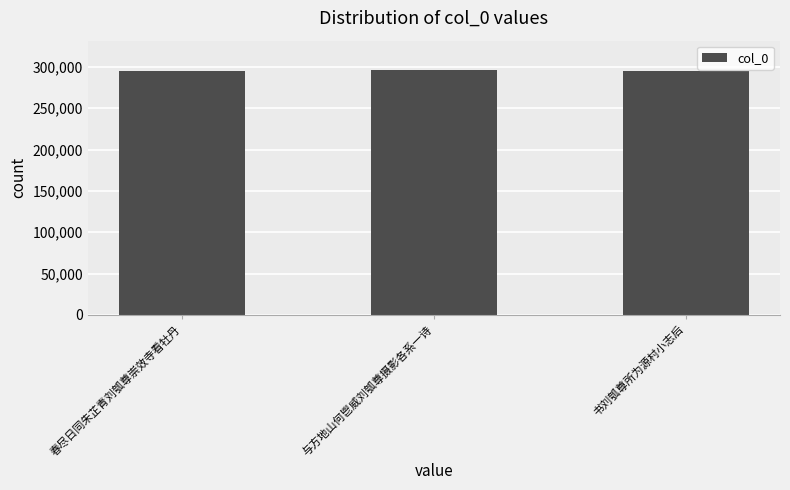

What is the label of the 1st bar from the right?

书刘瓠尊所为源村小志后